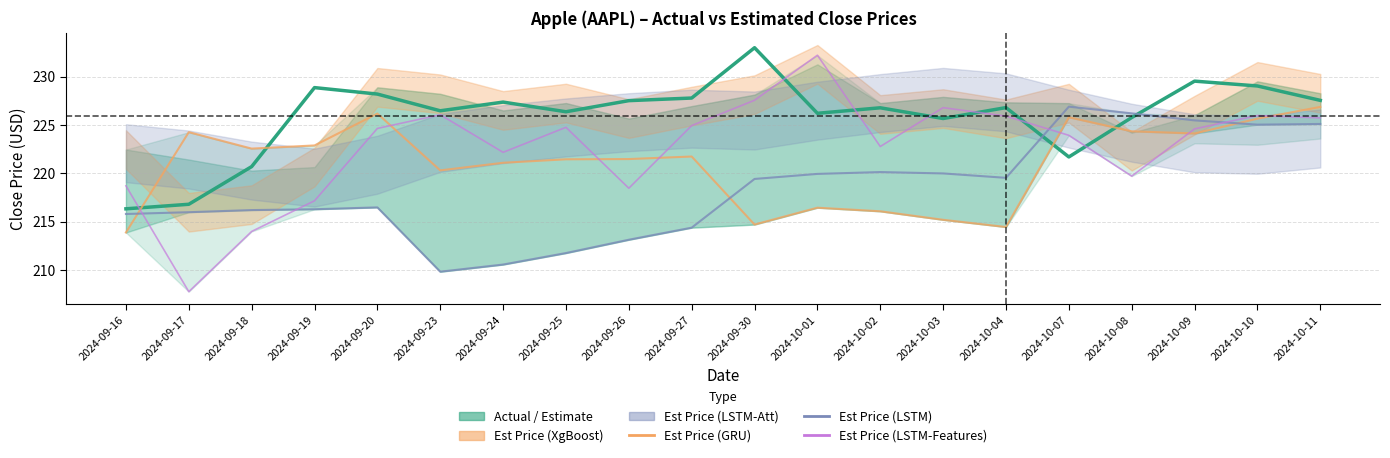

What is the spread (max minus min) of values at 2024-09-23?

16.7